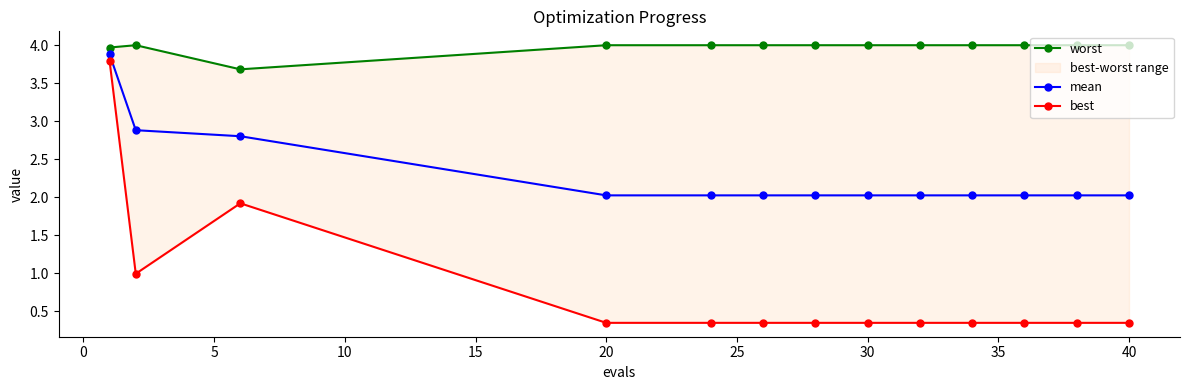

What is the lowest value of the mean series?

2.0